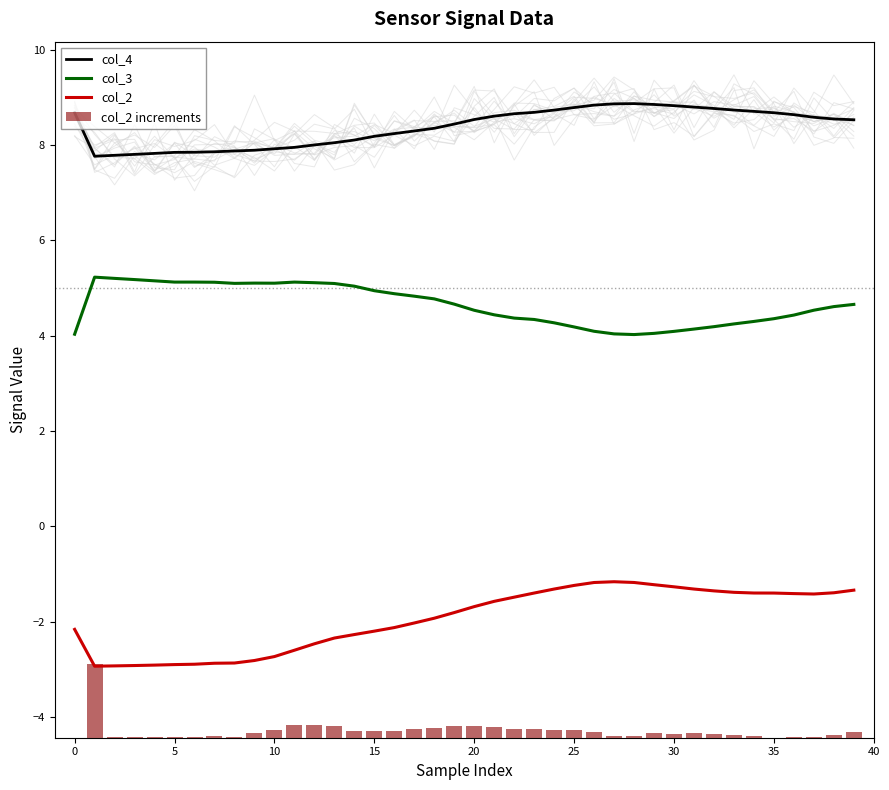

What are all the series names shown in the legend?

col_4, col_3, col_2, col_2 increments